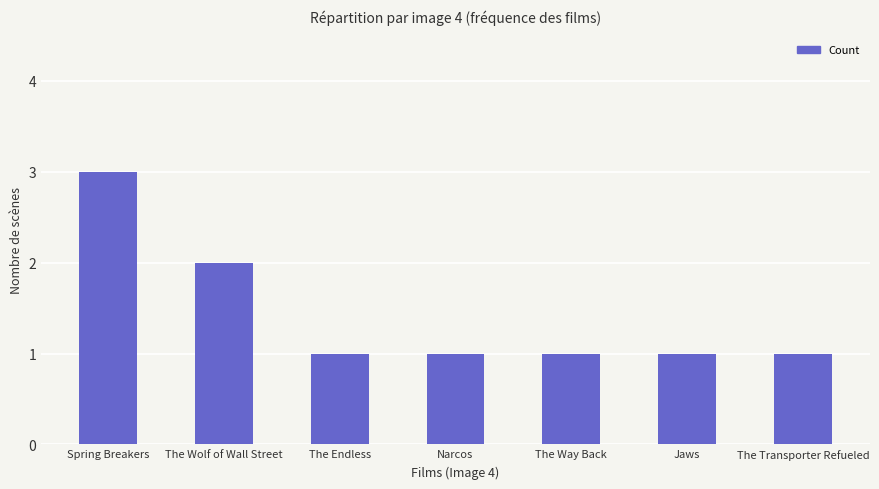

What is the label of the 4th bar from the left?

Narcos